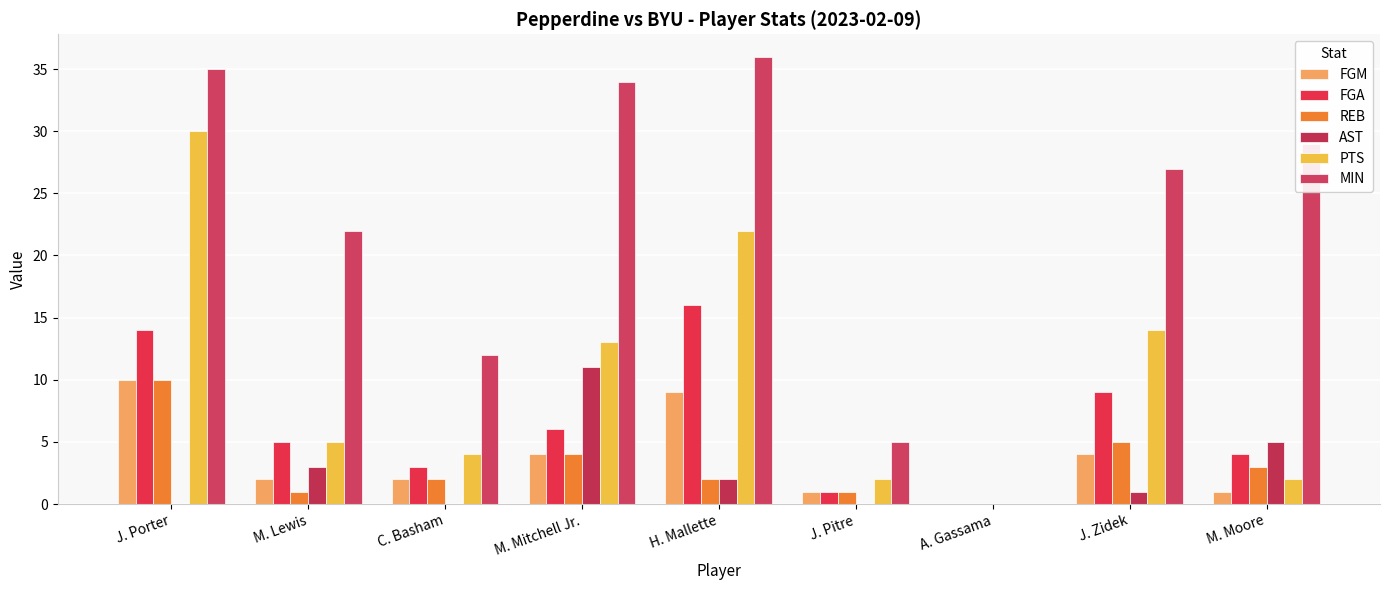

Count the number of data series in this chart.

6